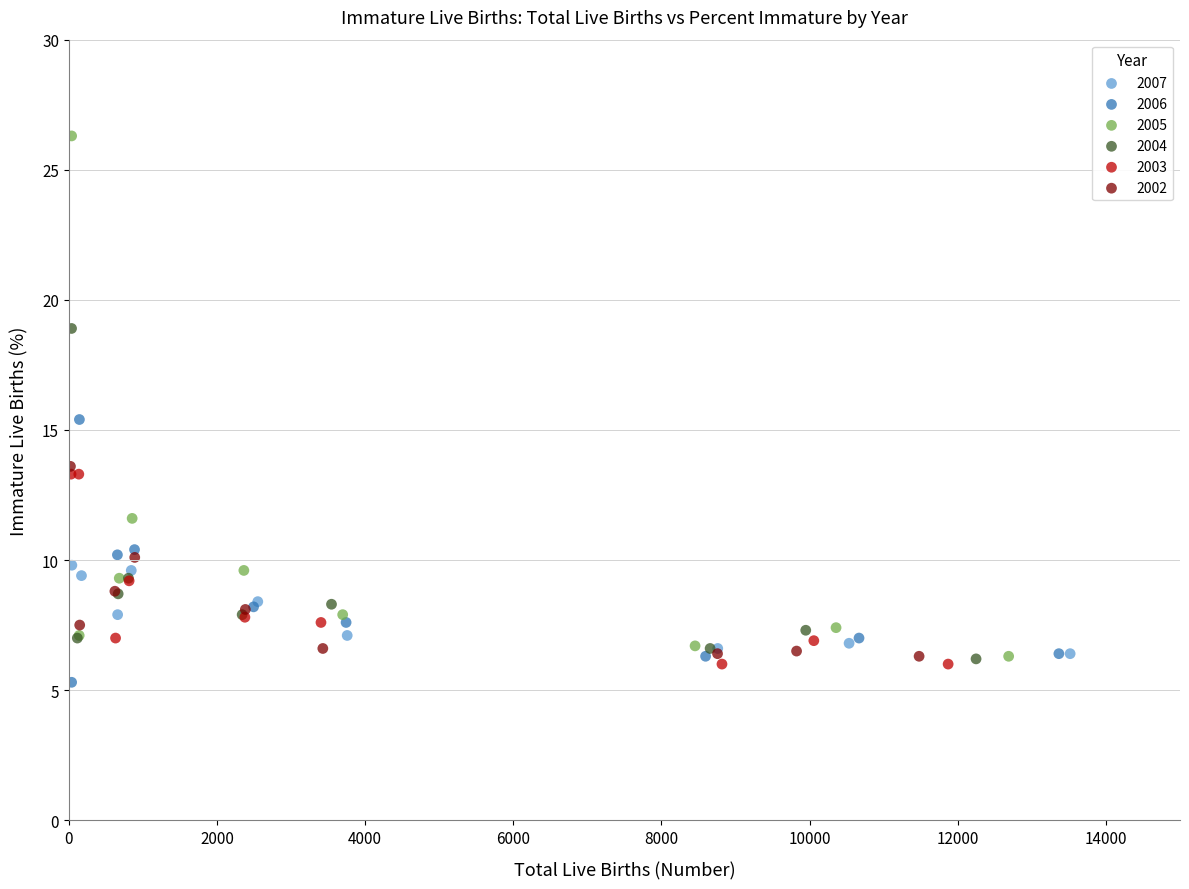

Which series has the largest Y range (max minus min)?

2005